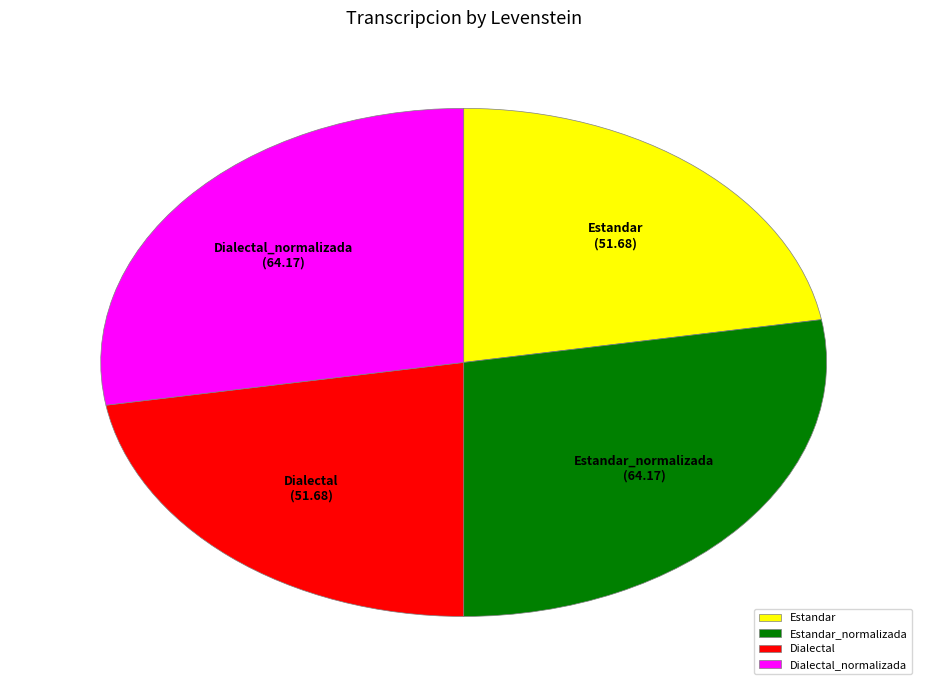

Approximately how many times larger is the value at Dialectal compared to Dialectal_normalizada?

0.8